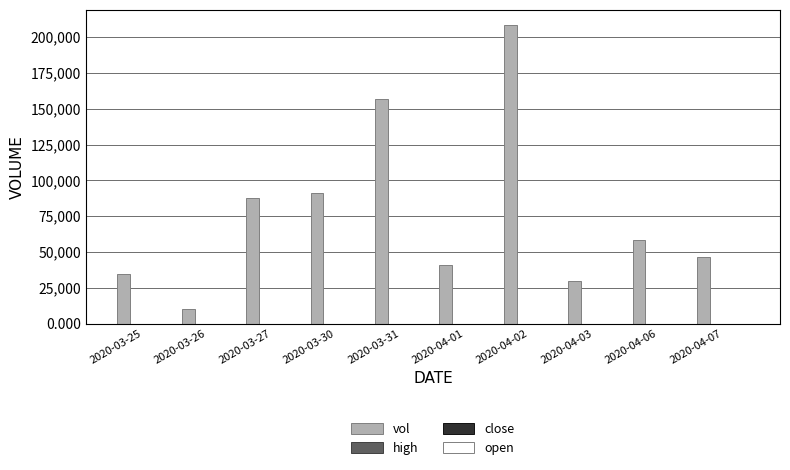

How many groups of bars are there?

10